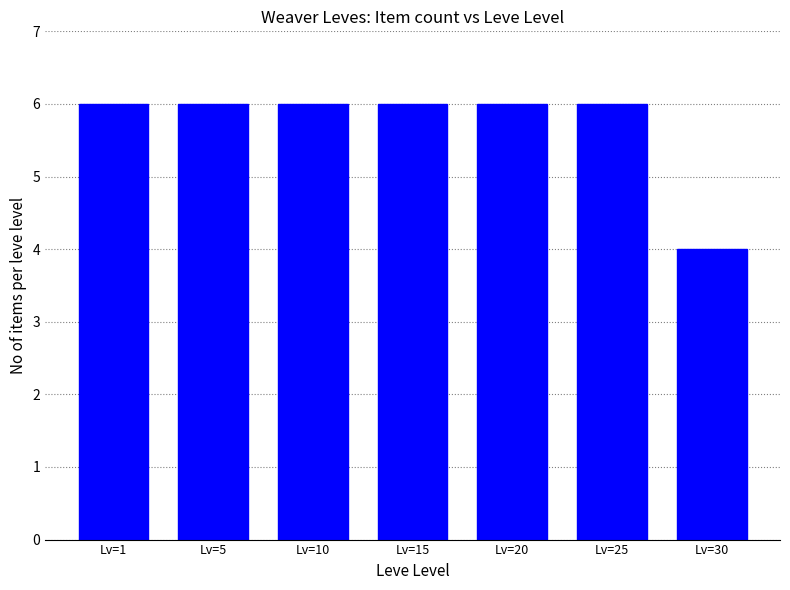

The value at Lv=5 is 9. True or false?

False